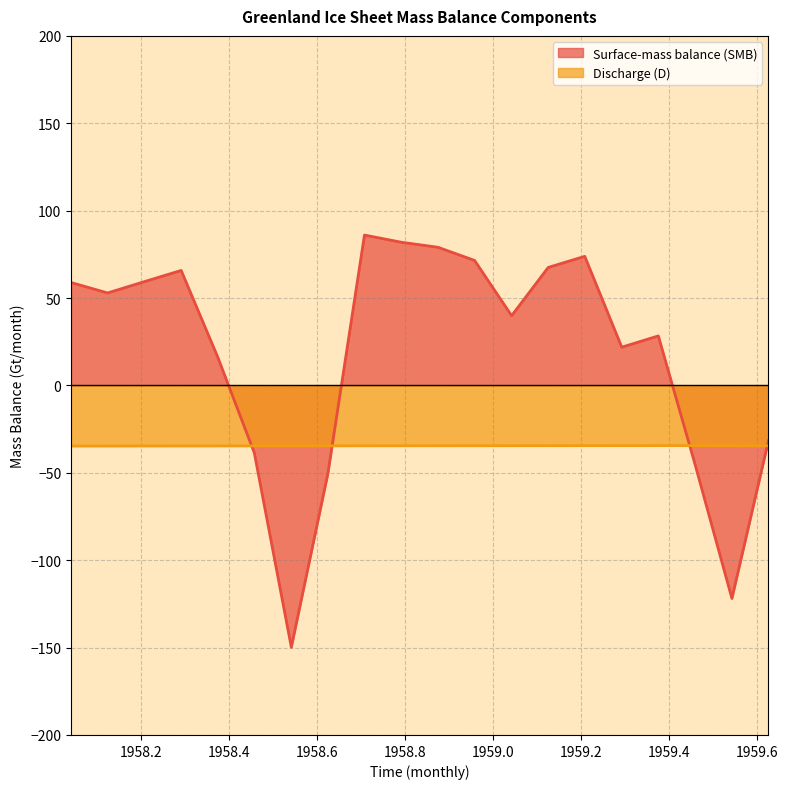

Reading right to left, what are all the values shown in this chart?

Surface-mass balance (SMB): -31.6	-121.9	-44.9	28.3	21.9	73.9	67.5	39.9	71.5	79.0	81.9	86.0	-50.4	-149.8	-38.6	16.2	65.8	59.4	52.9	58.9
Discharge (D): -34.6	-34.5	-34.4	-34.4	-34.4	-34.5	-34.5	-34.5	-34.5	-34.5	-34.5	-34.6	-34.6	-34.6	-34.6	-34.6	-34.6	-34.6	-34.7	-34.7